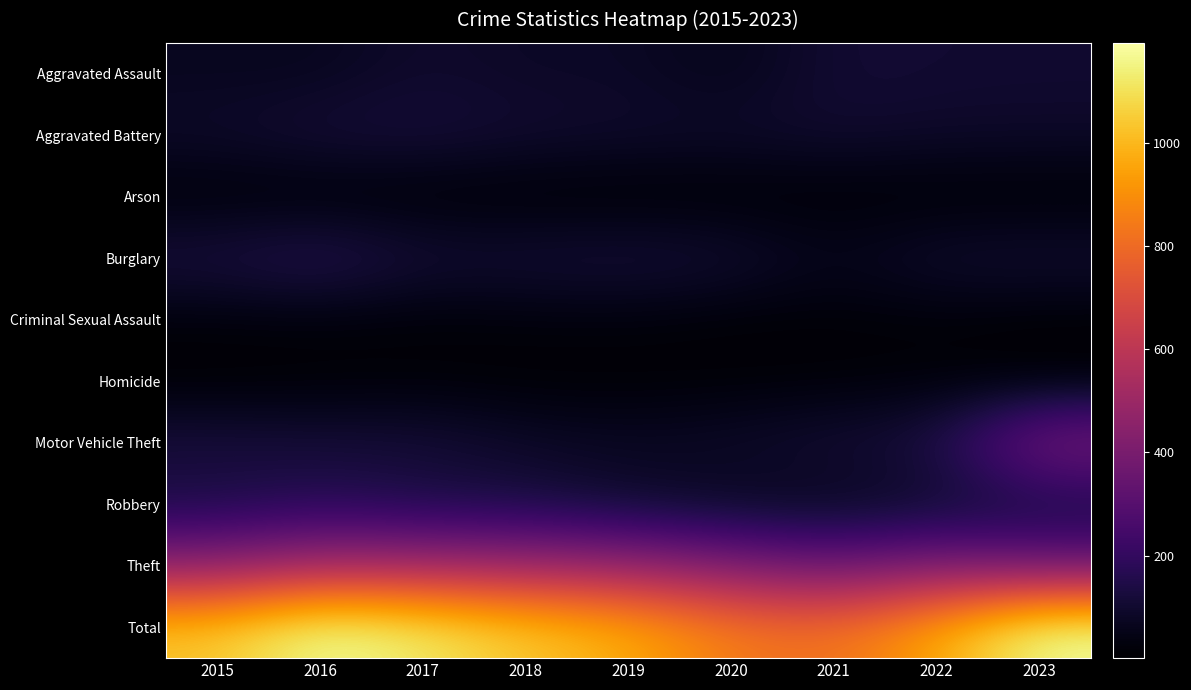

How many data points does each series have?

9